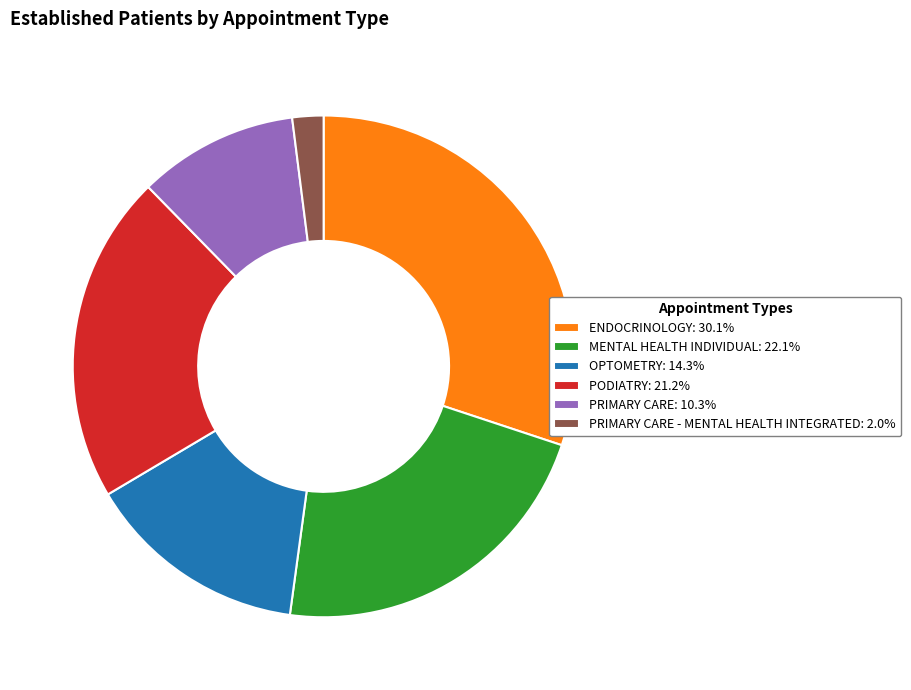

Do ENDOCRINOLOGY: 30.1% and MENTAL HEALTH INDIVIDUAL: 22.1% together represent more than half of the pie?

Yes